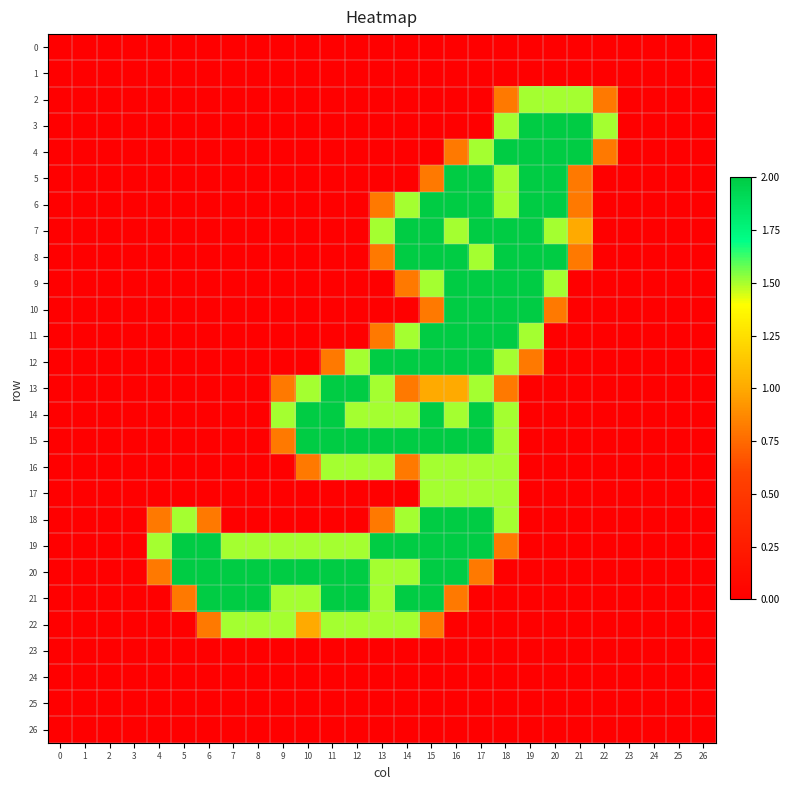

Reading left to right, what are all the values shown in this chart?

0: 0=0.0	1=0.0	2=0.0	3=0.0	4=0.0	5=0.0	6=0.0	7=0.0	8=0.0	9=0.0	10=0.0	11=0.0	12=0.0	13=0.0	14=0.0	15=0.0	16=0.0	17=0.0	18=0.0	19=0.0	20=0.0	21=0.0	22=0.0	23=0.0	24=0.0	25=0.0	26=0.0
1: 0=0.0	1=0.0	2=0.0	3=0.0	4=0.0	5=0.0	6=0.0	7=0.0	8=0.0	9=0.0	10=0.0	11=0.0	12=0.0	13=0.0	14=0.0	15=0.0	16=0.0	17=0.0	18=0.0	19=0.0	20=0.0	21=0.0	22=0.0	23=0.0	24=0.0	25=0.0	26=0.0
2: 0=0.0	1=0.0	2=0.0	3=0.0	4=0.0	5=0.0	6=0.0	7=0.0	8=0.0	9=0.0	10=0.0	11=0.0	12=0.0	13=0.0	14=0.0	15=0.0	16=0.0	17=0.0	18=0.8	19=1.5	20=1.5	21=1.5	22=0.8	23=0.0	24=0.0	25=0.0	26=0.0
3: 0=0.0	1=0.0	2=0.0	3=0.0	4=0.0	5=0.0	6=0.0	7=0.0	8=0.0	9=0.0	10=0.0	11=0.0	12=0.0	13=0.0	14=0.0	15=0.0	16=0.0	17=0.0	18=1.5	19=2.0	20=2.0	21=2.0	22=1.5	23=0.0	24=0.0	25=0.0	26=0.0
4: 0=0.0	1=0.0	2=0.0	3=0.0	4=0.0	5=0.0	6=0.0	7=0.0	8=0.0	9=0.0	10=0.0	11=0.0	12=0.0	13=0.0	14=0.0	15=0.0	16=0.8	17=1.5	18=2.0	19=2.0	20=2.0	21=2.0	22=0.8	23=0.0	24=0.0	25=0.0	26=0.0
5: 0=0.0	1=0.0	2=0.0	3=0.0	4=0.0	5=0.0	6=0.0	7=0.0	8=0.0	9=0.0	10=0.0	11=0.0	12=0.0	13=0.0	14=0.0	15=0.8	16=2.0	17=2.0	18=1.5	19=2.0	20=2.0	21=0.8	22=0.0	23=0.0	24=0.0	25=0.0	26=0.0
6: 0=0.0	1=0.0	2=0.0	3=0.0	4=0.0	5=0.0	6=0.0	7=0.0	8=0.0	9=0.0	10=0.0	11=0.0	12=0.0	13=0.8	14=1.5	15=2.0	16=2.0	17=2.0	18=1.5	19=2.0	20=2.0	21=0.8	22=0.0	23=0.0	24=0.0	25=0.0	26=0.0
7: 0=0.0	1=0.0	2=0.0	3=0.0	4=0.0	5=0.0	6=0.0	7=0.0	8=0.0	9=0.0	10=0.0	11=0.0	12=0.0	13=1.5	14=2.0	15=2.0	16=1.5	17=2.0	18=2.0	19=2.0	20=1.5	21=1.0	22=0.0	23=0.0	24=0.0	25=0.0	26=0.0
8: 0=0.0	1=0.0	2=0.0	3=0.0	4=0.0	5=0.0	6=0.0	7=0.0	8=0.0	9=0.0	10=0.0	11=0.0	12=0.0	13=0.8	14=2.0	15=2.0	16=2.0	17=1.5	18=2.0	19=2.0	20=2.0	21=0.8	22=0.0	23=0.0	24=0.0	25=0.0	26=0.0
9: 0=0.0	1=0.0	2=0.0	3=0.0	4=0.0	5=0.0	6=0.0	7=0.0	8=0.0	9=0.0	10=0.0	11=0.0	12=0.0	13=0.0	14=0.8	15=1.5	16=2.0	17=2.0	18=2.0	19=2.0	20=1.5	21=0.0	22=0.0	23=0.0	24=0.0	25=0.0	26=0.0
10: 0=0.0	1=0.0	2=0.0	3=0.0	4=0.0	5=0.0	6=0.0	7=0.0	8=0.0	9=0.0	10=0.0	11=0.0	12=0.0	13=0.0	14=0.0	15=0.8	16=2.0	17=2.0	18=2.0	19=2.0	20=0.8	21=0.0	22=0.0	23=0.0	24=0.0	25=0.0	26=0.0
11: 0=0.0	1=0.0	2=0.0	3=0.0	4=0.0	5=0.0	6=0.0	7=0.0	8=0.0	9=0.0	10=0.0	11=0.0	12=0.0	13=0.8	14=1.5	15=2.0	16=2.0	17=2.0	18=2.0	19=1.5	20=0.0	21=0.0	22=0.0	23=0.0	24=0.0	25=0.0	26=0.0
12: 0=0.0	1=0.0	2=0.0	3=0.0	4=0.0	5=0.0	6=0.0	7=0.0	8=0.0	9=0.0	10=0.0	11=0.8	12=1.5	13=2.0	14=2.0	15=2.0	16=2.0	17=2.0	18=1.5	19=0.8	20=0.0	21=0.0	22=0.0	23=0.0	24=0.0	25=0.0	26=0.0
13: 0=0.0	1=0.0	2=0.0	3=0.0	4=0.0	5=0.0	6=0.0	7=0.0	8=0.0	9=0.8	10=1.5	11=2.0	12=2.0	13=1.5	14=0.8	15=1.0	16=1.0	17=1.5	18=0.8	19=0.0	20=0.0	21=0.0	22=0.0	23=0.0	24=0.0	25=0.0	26=0.0
14: 0=0.0	1=0.0	2=0.0	3=0.0	4=0.0	5=0.0	6=0.0	7=0.0	8=0.0	9=1.5	10=2.0	11=2.0	12=1.5	13=1.5	14=1.5	15=2.0	16=1.5	17=2.0	18=1.5	19=0.0	20=0.0	21=0.0	22=0.0	23=0.0	24=0.0	25=0.0	26=0.0
15: 0=0.0	1=0.0	2=0.0	3=0.0	4=0.0	5=0.0	6=0.0	7=0.0	8=0.0	9=0.8	10=2.0	11=2.0	12=2.0	13=2.0	14=2.0	15=2.0	16=2.0	17=2.0	18=1.5	19=0.0	20=0.0	21=0.0	22=0.0	23=0.0	24=0.0	25=0.0	26=0.0
16: 0=0.0	1=0.0	2=0.0	3=0.0	4=0.0	5=0.0	6=0.0	7=0.0	8=0.0	9=0.0	10=0.8	11=1.5	12=1.5	13=1.5	14=0.8	15=1.5	16=1.5	17=1.5	18=1.5	19=0.0	20=0.0	21=0.0	22=0.0	23=0.0	24=0.0	25=0.0	26=0.0
17: 0=0.0	1=0.0	2=0.0	3=0.0	4=0.0	5=0.0	6=0.0	7=0.0	8=0.0	9=0.0	10=0.0	11=0.0	12=0.0	13=0.0	14=0.0	15=1.5	16=1.5	17=1.5	18=1.5	19=0.0	20=0.0	21=0.0	22=0.0	23=0.0	24=0.0	25=0.0	26=0.0
18: 0=0.0	1=0.0	2=0.0	3=0.0	4=0.8	5=1.5	6=0.8	7=0.0	8=0.0	9=0.0	10=0.0	11=0.0	12=0.0	13=0.8	14=1.5	15=2.0	16=2.0	17=2.0	18=1.5	19=0.0	20=0.0	21=0.0	22=0.0	23=0.0	24=0.0	25=0.0	26=0.0
19: 0=0.0	1=0.0	2=0.0	3=0.0	4=1.5	5=2.0	6=2.0	7=1.5	8=1.5	9=1.5	10=1.5	11=1.5	12=1.5	13=2.0	14=2.0	15=2.0	16=2.0	17=2.0	18=0.8	19=0.0	20=0.0	21=0.0	22=0.0	23=0.0	24=0.0	25=0.0	26=0.0
20: 0=0.0	1=0.0	2=0.0	3=0.0	4=0.8	5=2.0	6=2.0	7=2.0	8=2.0	9=2.0	10=2.0	11=2.0	12=2.0	13=1.5	14=1.5	15=2.0	16=2.0	17=0.8	18=0.0	19=0.0	20=0.0	21=0.0	22=0.0	23=0.0	24=0.0	25=0.0	26=0.0
21: 0=0.0	1=0.0	2=0.0	3=0.0	4=0.0	5=0.8	6=2.0	7=2.0	8=2.0	9=1.5	10=1.5	11=2.0	12=2.0	13=1.5	14=2.0	15=2.0	16=0.8	17=0.0	18=0.0	19=0.0	20=0.0	21=0.0	22=0.0	23=0.0	24=0.0	25=0.0	26=0.0
22: 0=0.0	1=0.0	2=0.0	3=0.0	4=0.0	5=0.0	6=0.8	7=1.5	8=1.5	9=1.5	10=1.0	11=1.5	12=1.5	13=1.5	14=1.5	15=0.8	16=0.0	17=0.0	18=0.0	19=0.0	20=0.0	21=0.0	22=0.0	23=0.0	24=0.0	25=0.0	26=0.0
23: 0=0.0	1=0.0	2=0.0	3=0.0	4=0.0	5=0.0	6=0.0	7=0.0	8=0.0	9=0.0	10=0.0	11=0.0	12=0.0	13=0.0	14=0.0	15=0.0	16=0.0	17=0.0	18=0.0	19=0.0	20=0.0	21=0.0	22=0.0	23=0.0	24=0.0	25=0.0	26=0.0
24: 0=0.0	1=0.0	2=0.0	3=0.0	4=0.0	5=0.0	6=0.0	7=0.0	8=0.0	9=0.0	10=0.0	11=0.0	12=0.0	13=0.0	14=0.0	15=0.0	16=0.0	17=0.0	18=0.0	19=0.0	20=0.0	21=0.0	22=0.0	23=0.0	24=0.0	25=0.0	26=0.0
25: 0=0.0	1=0.0	2=0.0	3=0.0	4=0.0	5=0.0	6=0.0	7=0.0	8=0.0	9=0.0	10=0.0	11=0.0	12=0.0	13=0.0	14=0.0	15=0.0	16=0.0	17=0.0	18=0.0	19=0.0	20=0.0	21=0.0	22=0.0	23=0.0	24=0.0	25=0.0	26=0.0
26: 0=0.0	1=0.0	2=0.0	3=0.0	4=0.0	5=0.0	6=0.0	7=0.0	8=0.0	9=0.0	10=0.0	11=0.0	12=0.0	13=0.0	14=0.0	15=0.0	16=0.0	17=0.0	18=0.0	19=0.0	20=0.0	21=0.0	22=0.0	23=0.0	24=0.0	25=0.0	26=0.0